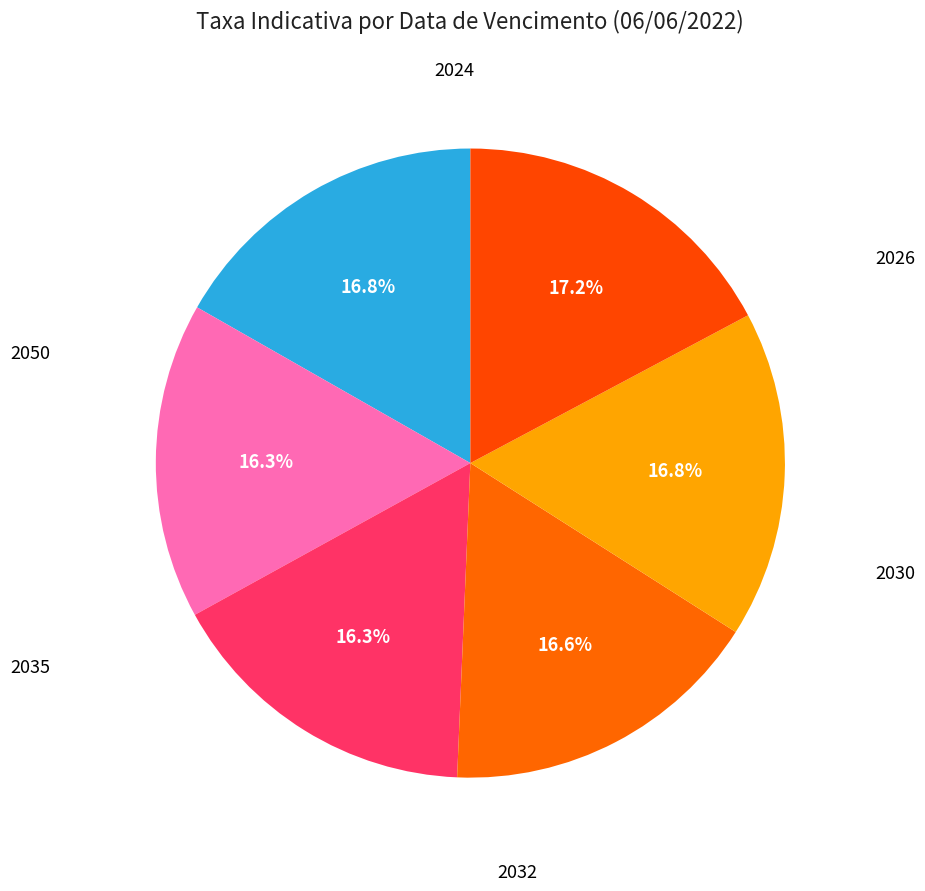

True or false: 2050 accounts for 17% of the total.

True